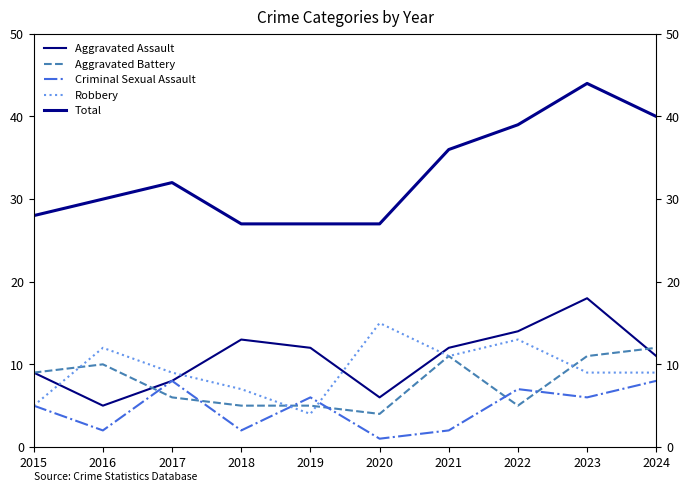

At which label is Robbery closest to 9?

2017